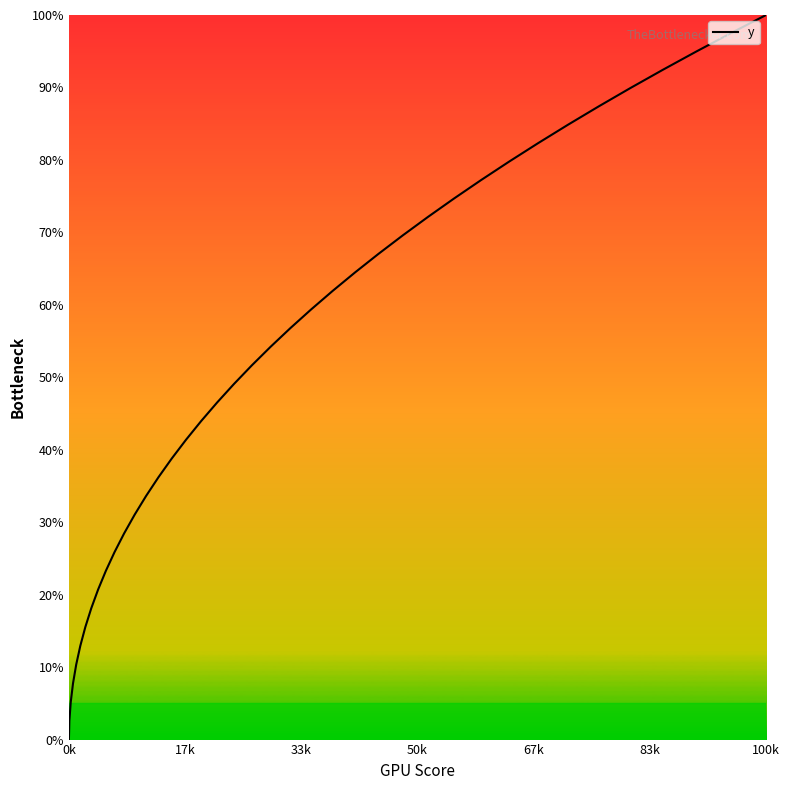

Count the number of data series in this chart.

1